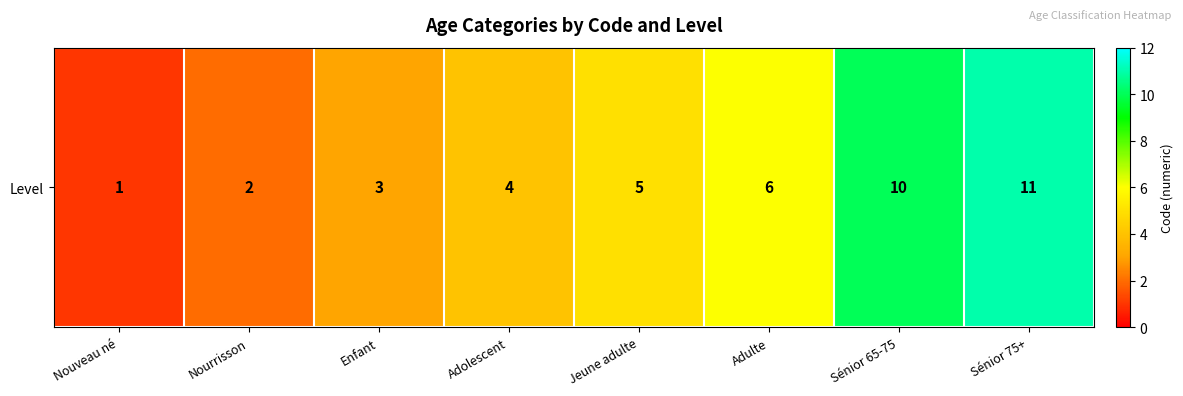

List the labels in order of value, largest first.

Sénior 75+, Sénior 65-75, Adulte, Jeune adulte, Adolescent, Enfant, Nourrisson, Nouveau né